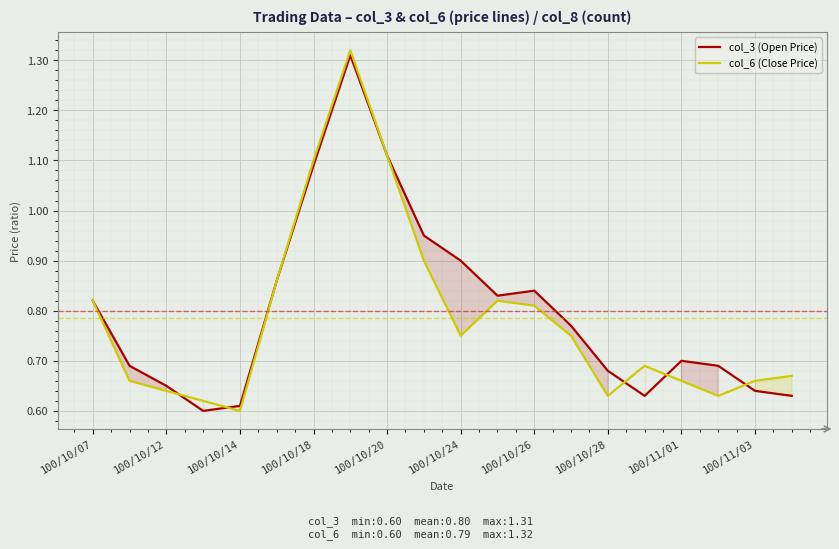

Rank the series by their average value, from highest to lowest.

col_3 (Open Price), col_6 (Close Price)